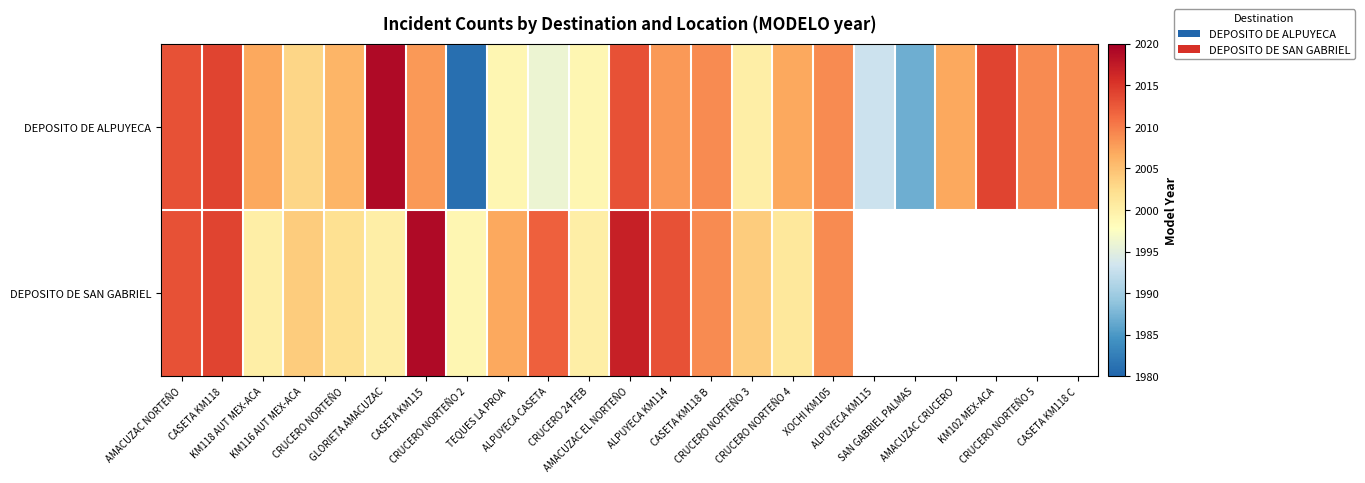

Rank the series by their maximum value, from lowest to highest.

DEPOSITO DE ALPUYECA, DEPOSITO DE SAN GABRIEL